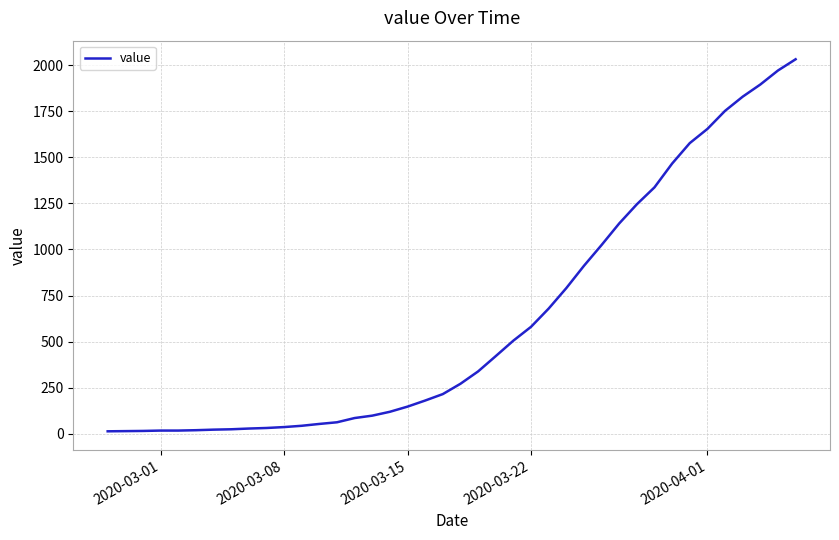

What is the greatest value displayed?

2032